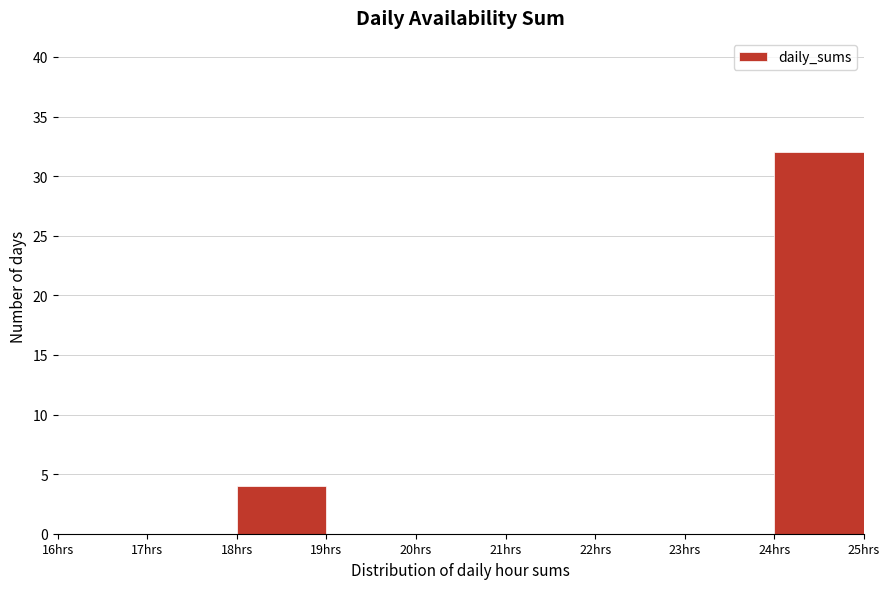

Over which range of the x-axis is the bar tallest?

24 to 25